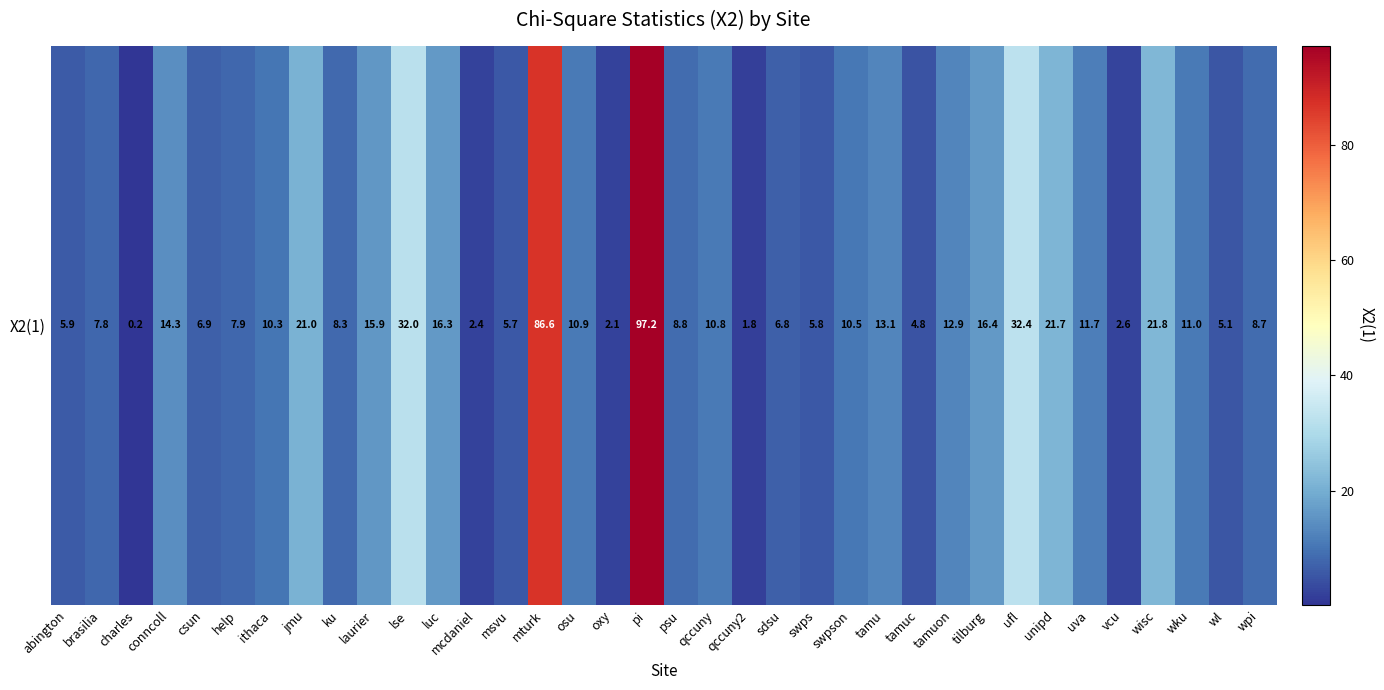

The value at oxy is 2.7. True or false?

False